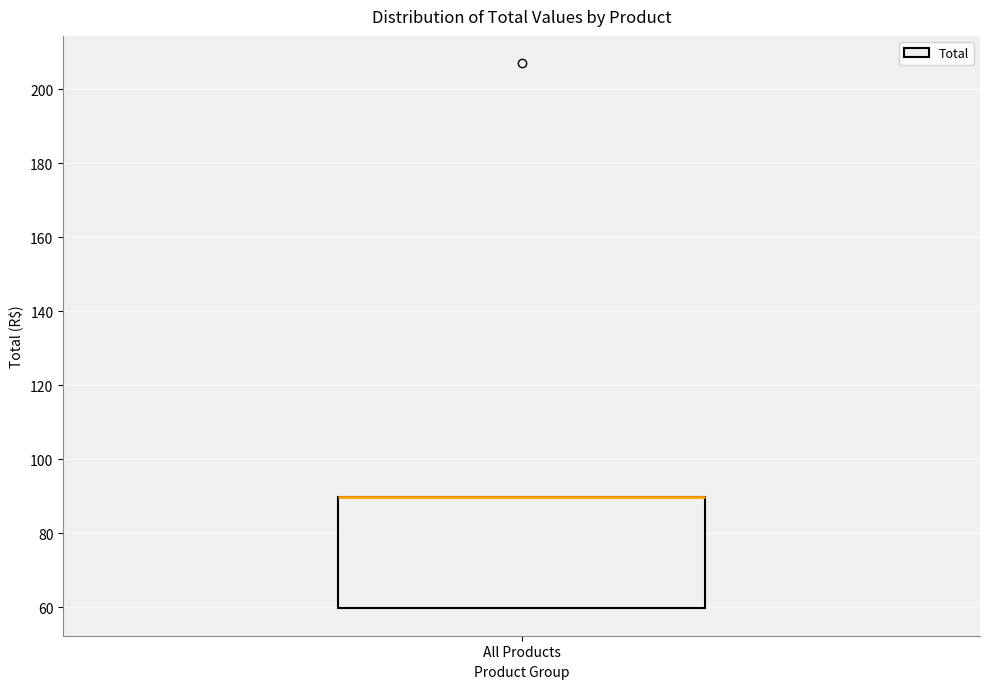

Where is the upper edge of the box for All Products on the y-axis? The values are not printed on the chart, so give them approximately, as read against the axis.

90